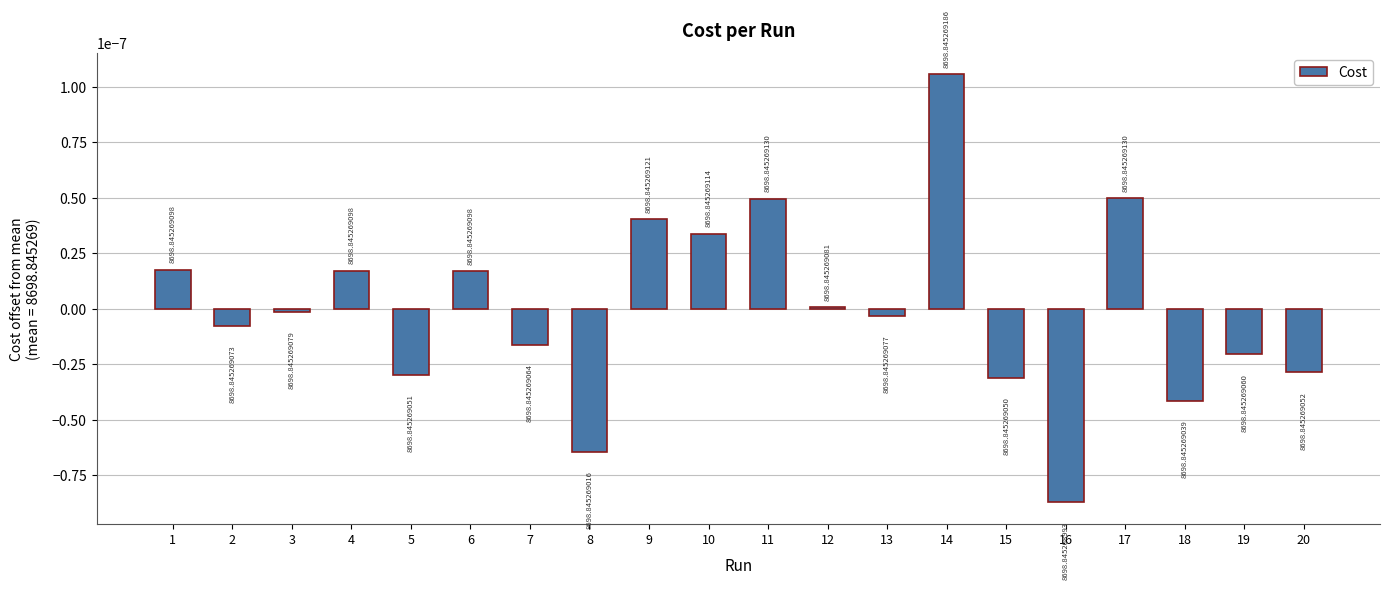

Which category has the highest value across all series?

14